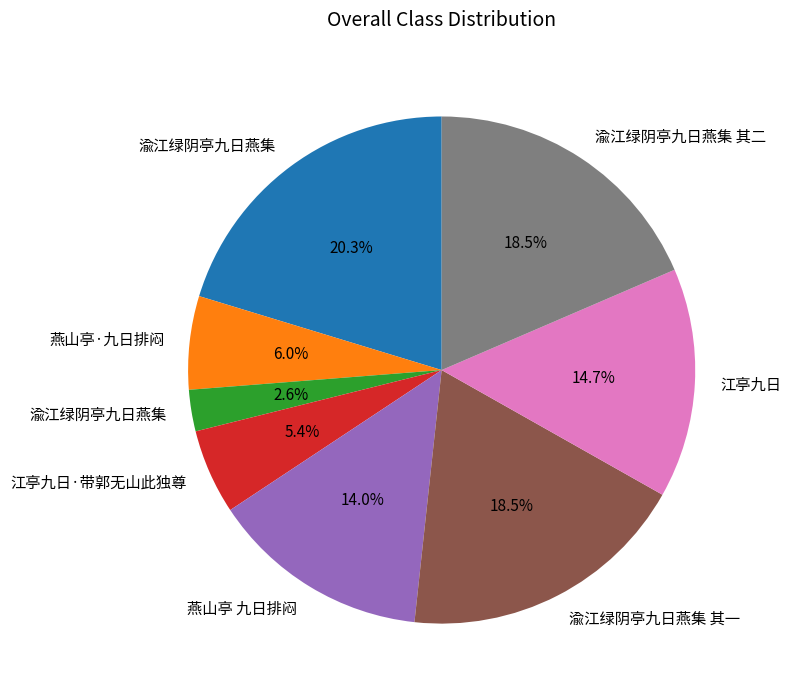

Does any single category account for the majority?

No